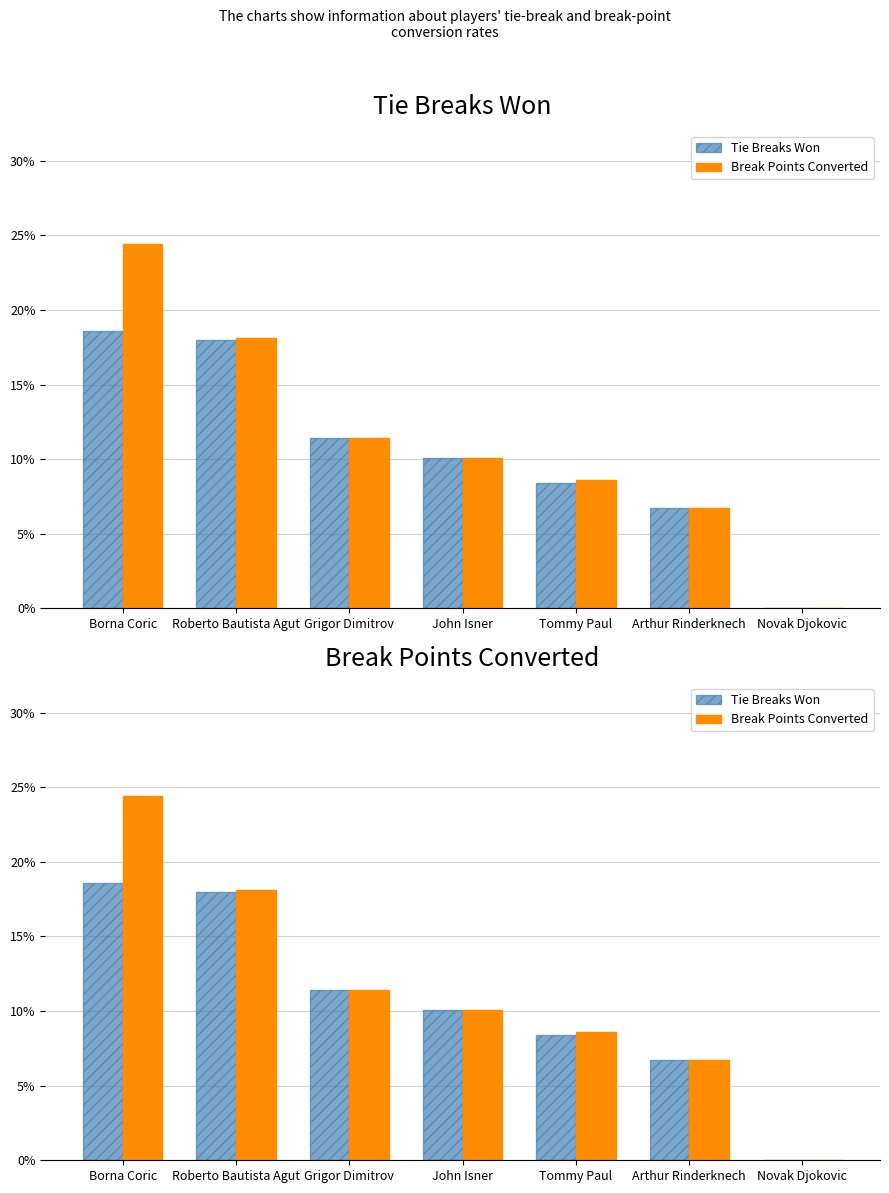

How many bars are there in each group?

2